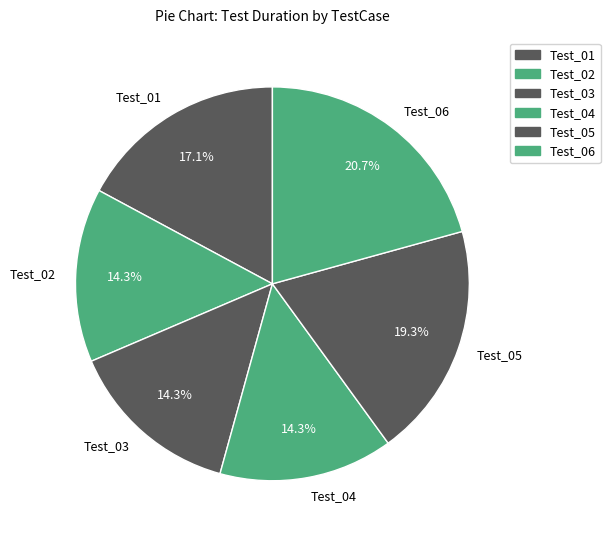

Which category has the biggest portion of the pie?

Test_06